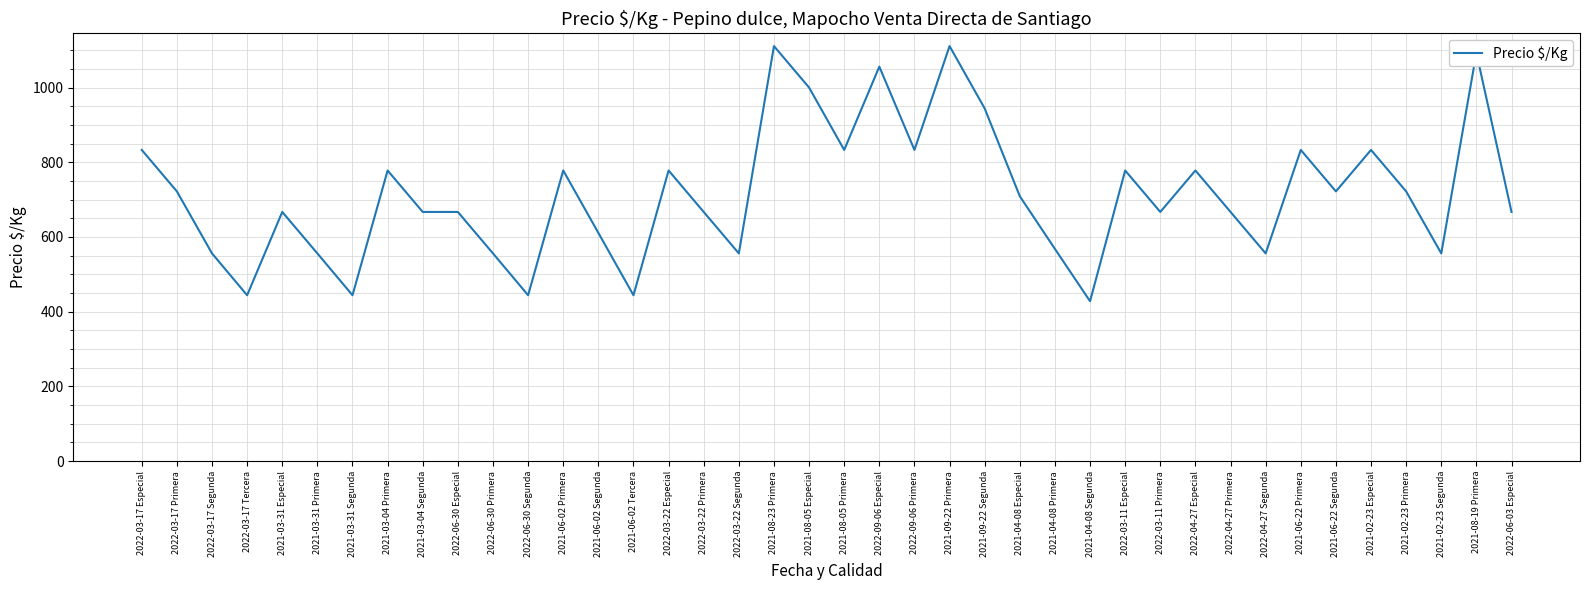

What is the minimum value shown in the chart?

428